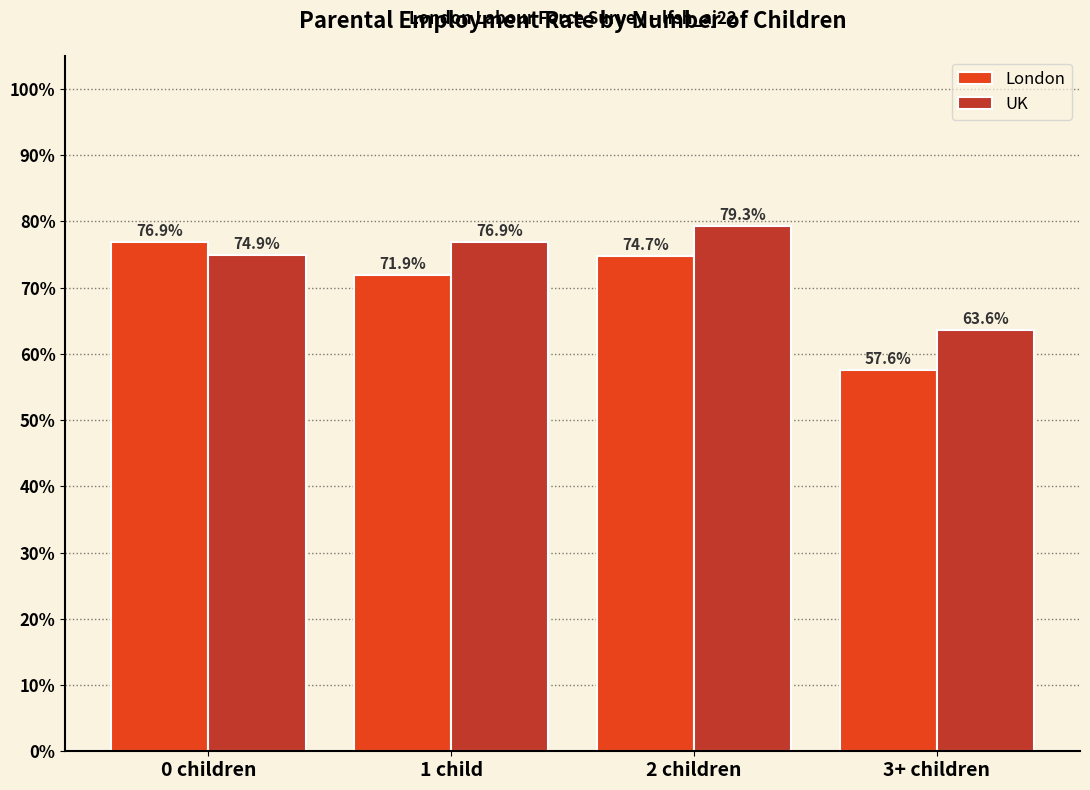

Reading left to right, what are all the values shown in this chart?

London: 76.9	71.9	74.7	57.6
UK: 74.9	76.9	79.3	63.6